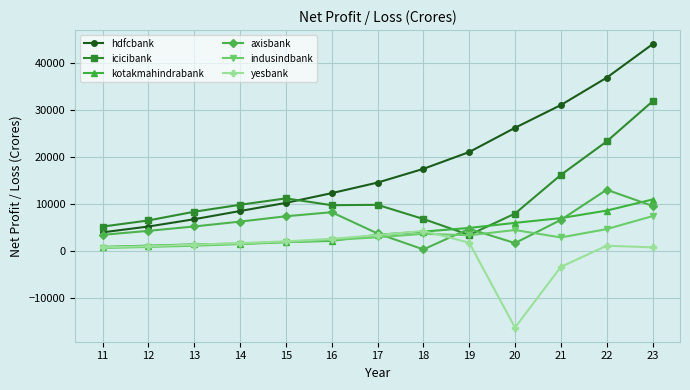

What is the highest value of the kotakmahindrabank series?

10939.3